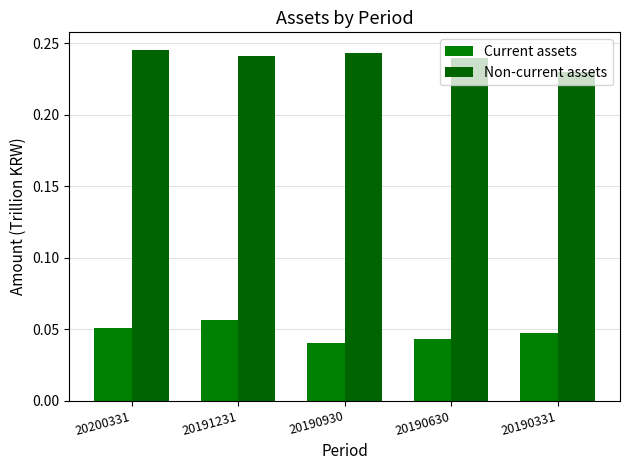

Which series has the largest range (max minus min)?

Current assets